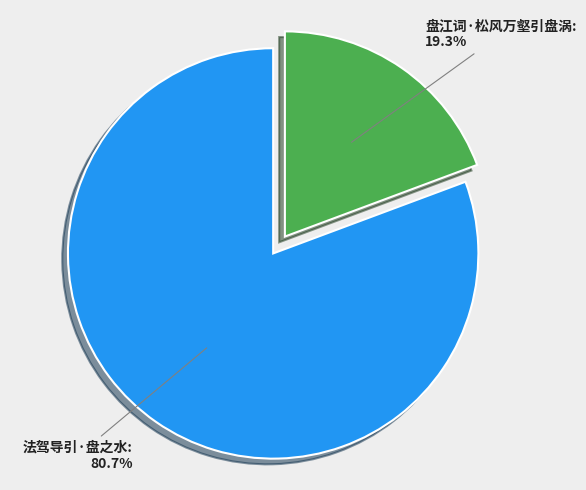

What is the majority slice?

法驾导引·盘之水